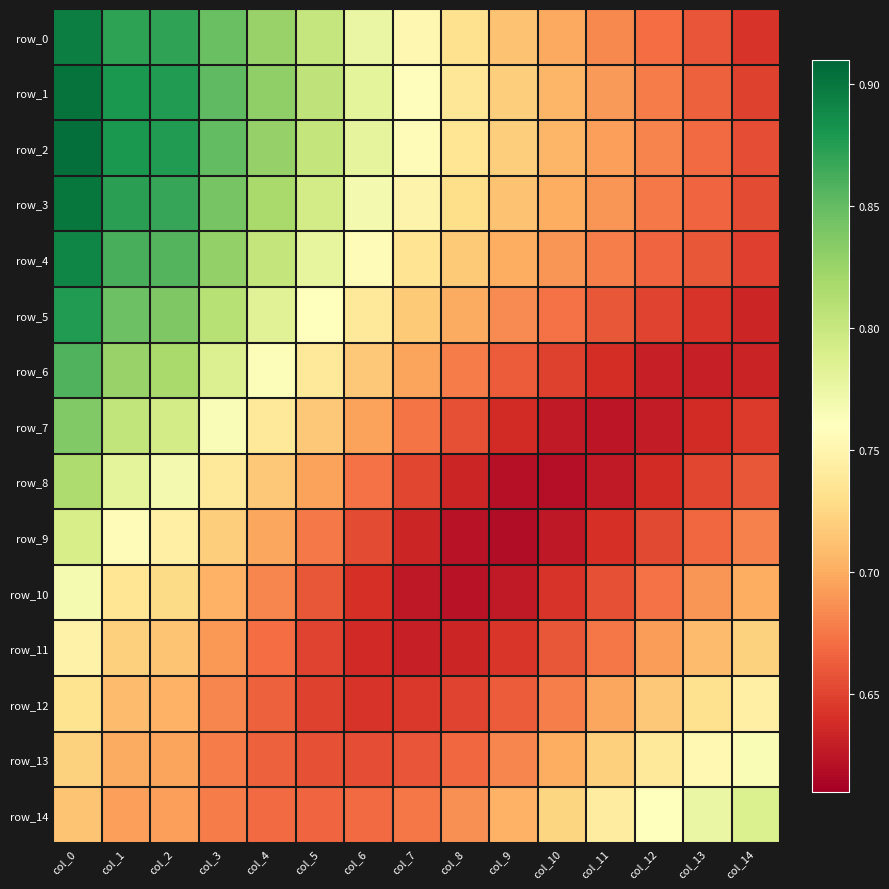

List the labels in order of row_11 value, smallest first.

col_7, col_8, col_6, col_9, col_5, col_10, col_4, col_11, col_3, col_12, col_13, col_2, col_1, col_14, col_0